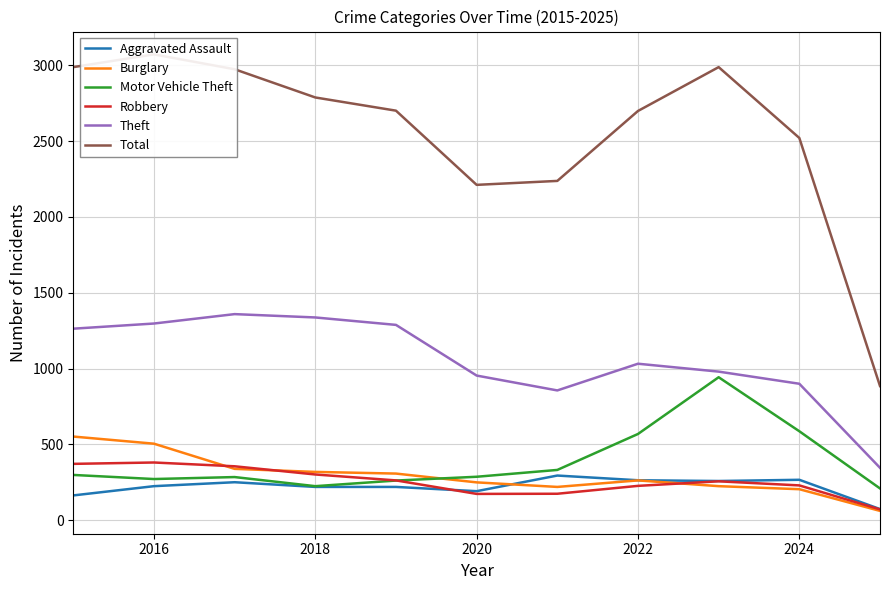

Is it true that Burglary equals 505 at 2016?

True